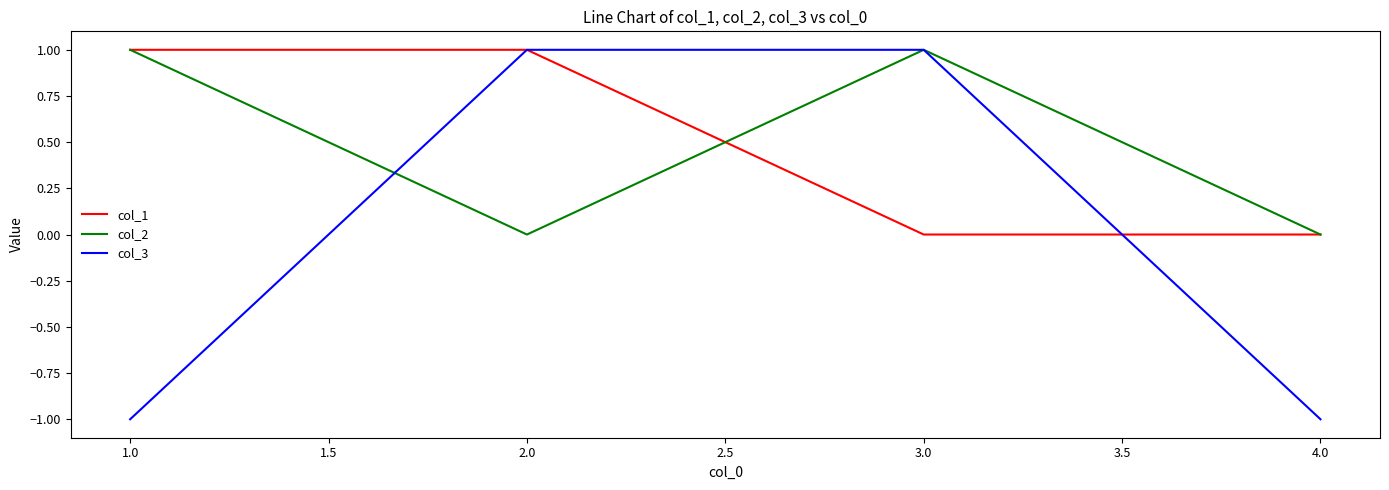

What position from the right is 2.0?

3